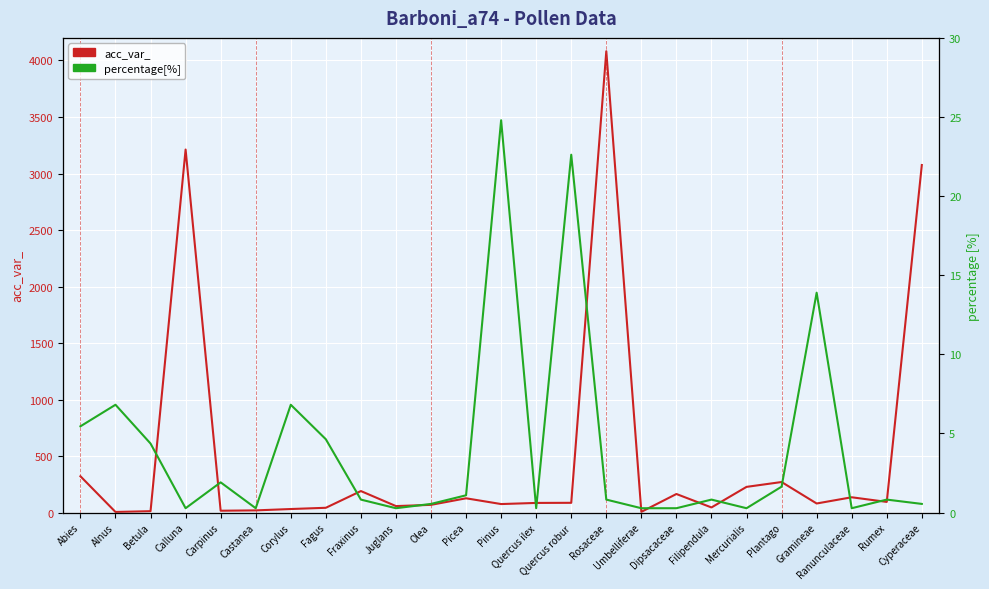

What is the total value across all series at Dipsacaceae?

164.3